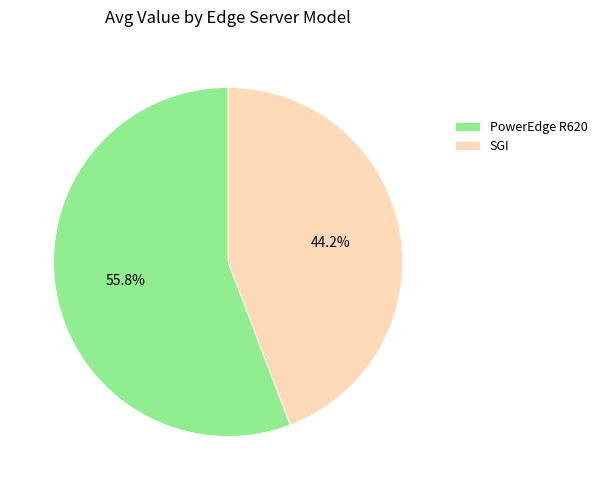

Which has a higher value, SGI or PowerEdge R620?

PowerEdge R620